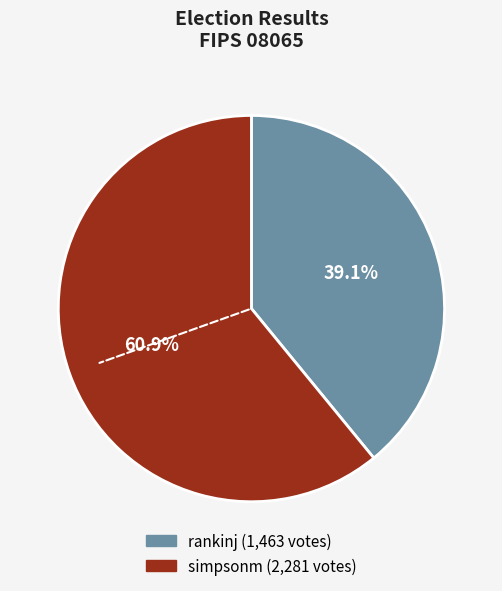

What is the ratio of the value at simpsonm to the value at rankinj?

1.6